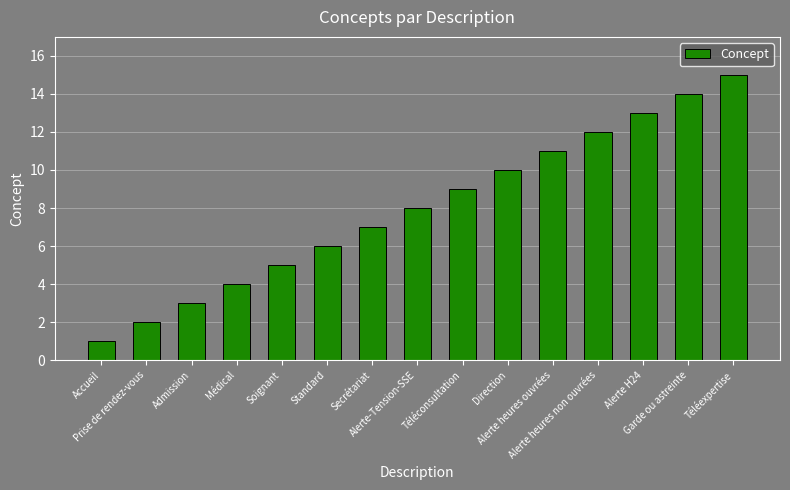

What position from the left is Soignant?

5